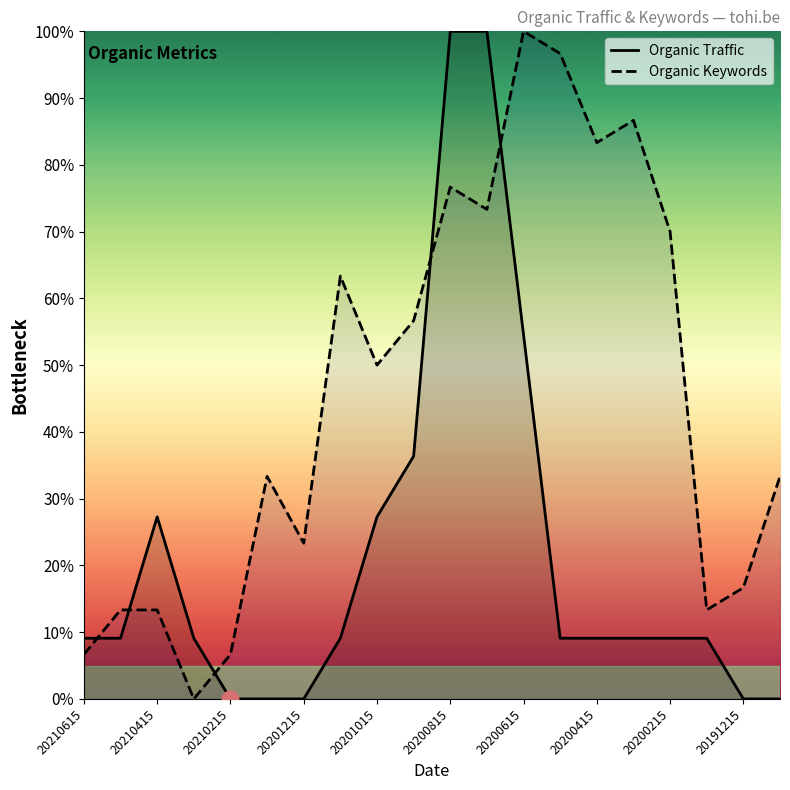

How many interior local valleys does the Organic Keywords series have?

6